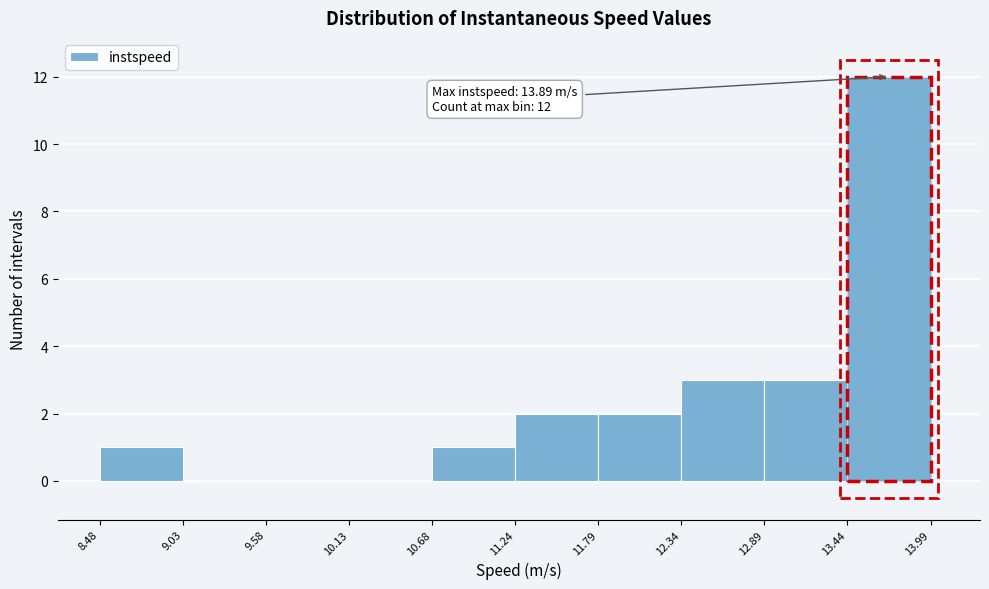

Which range on the x-axis has the tallest bar?

13.44 to 13.99